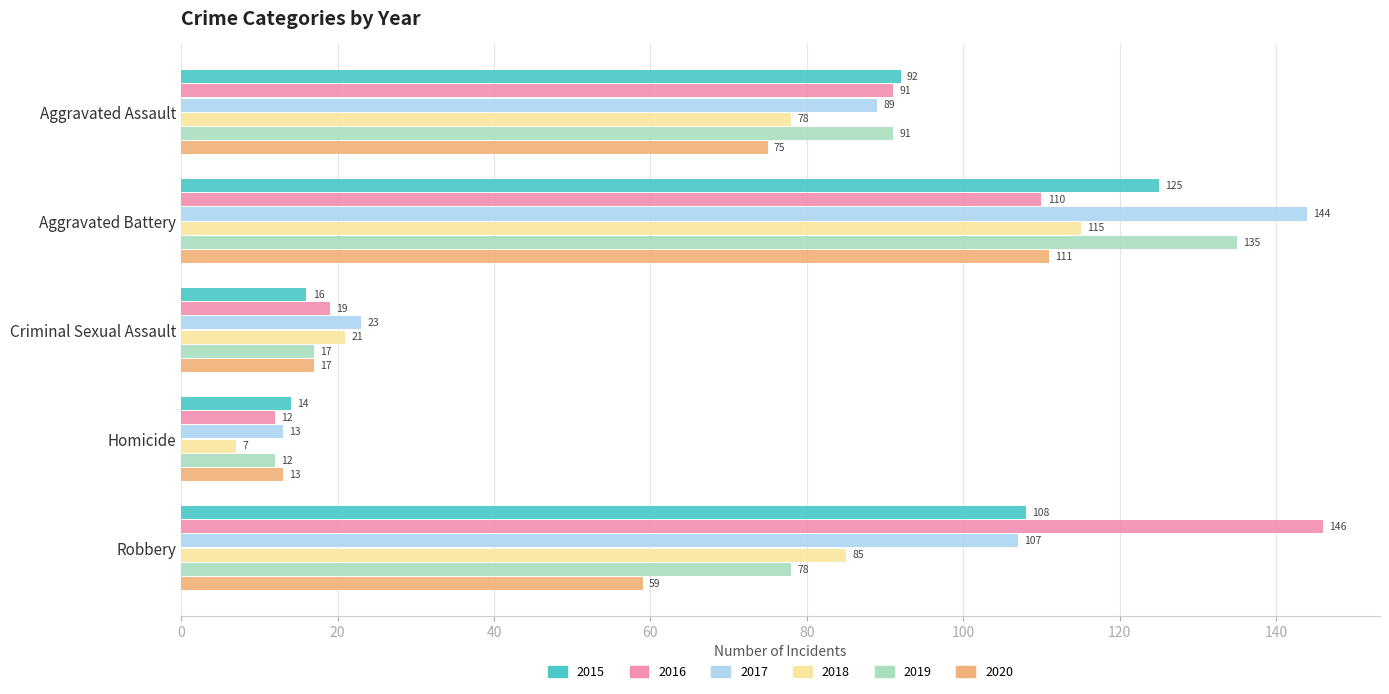

The 2019 series shows 12 at Homicide. True or false?

True